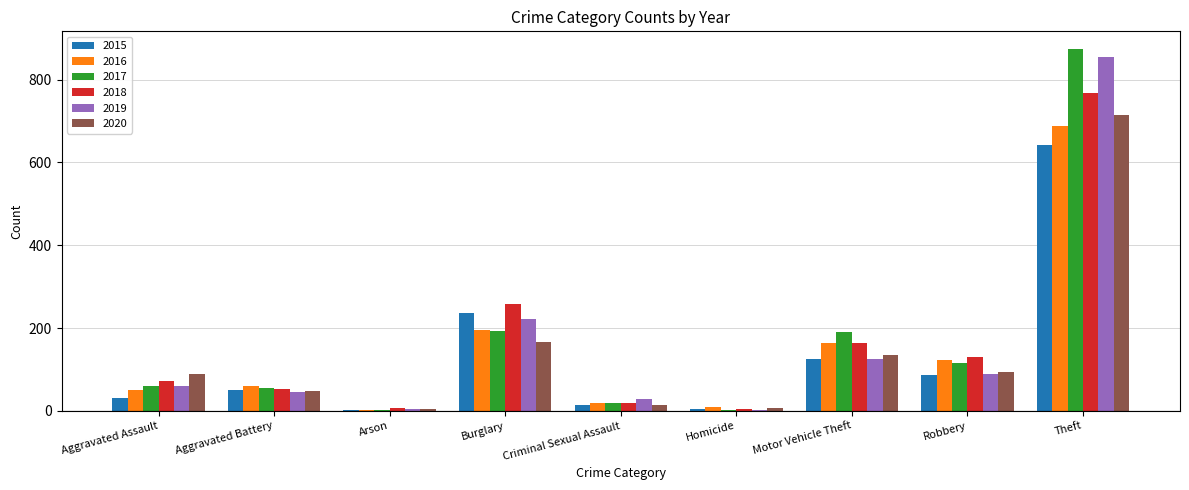

Where is 2020 nearest to the value 359?

Burglary